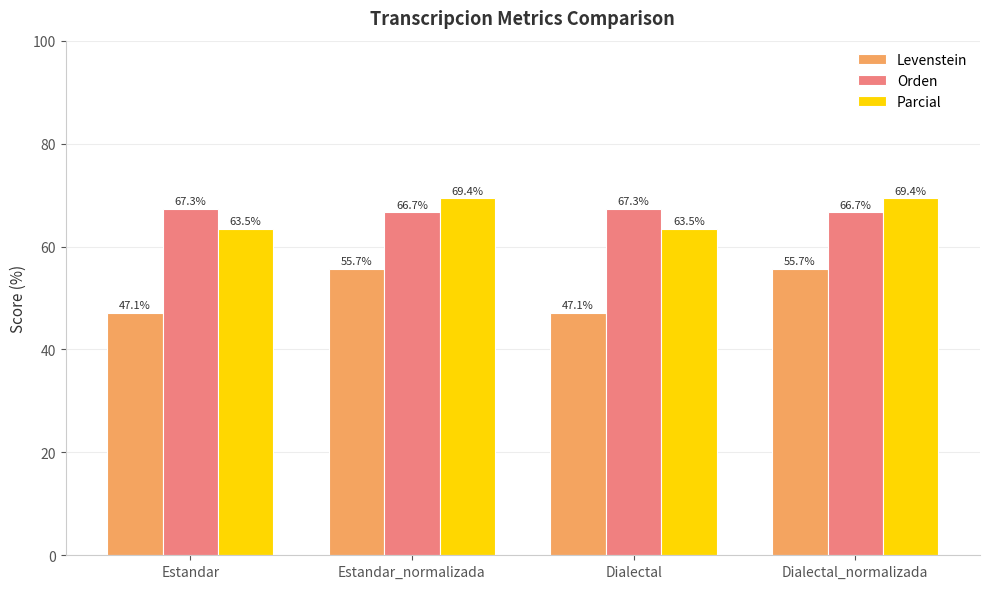

What is the value of the Levenstein bar at the 3rd from the left?

47.1